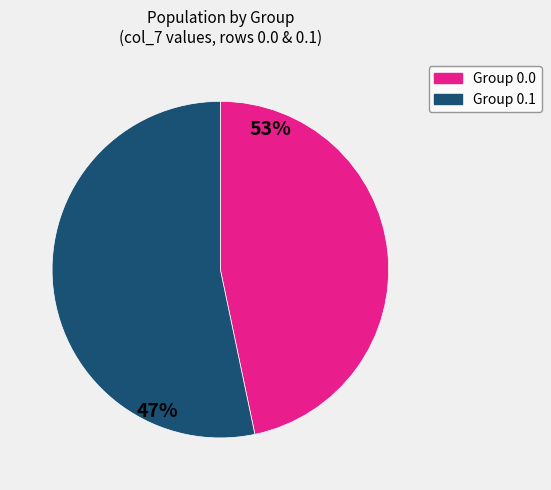

Is there any slice that represents more than half of the pie?

Yes